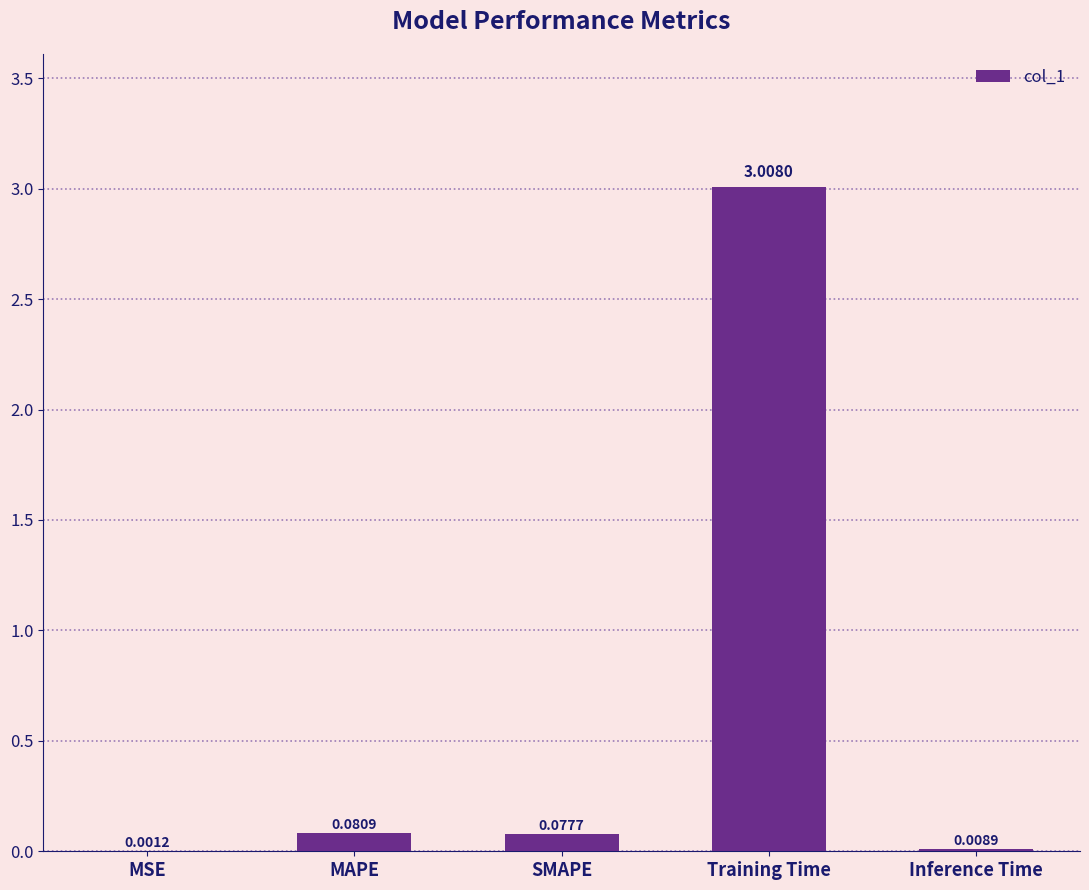

Between SMAPE and Training Time, which is larger?

Training Time